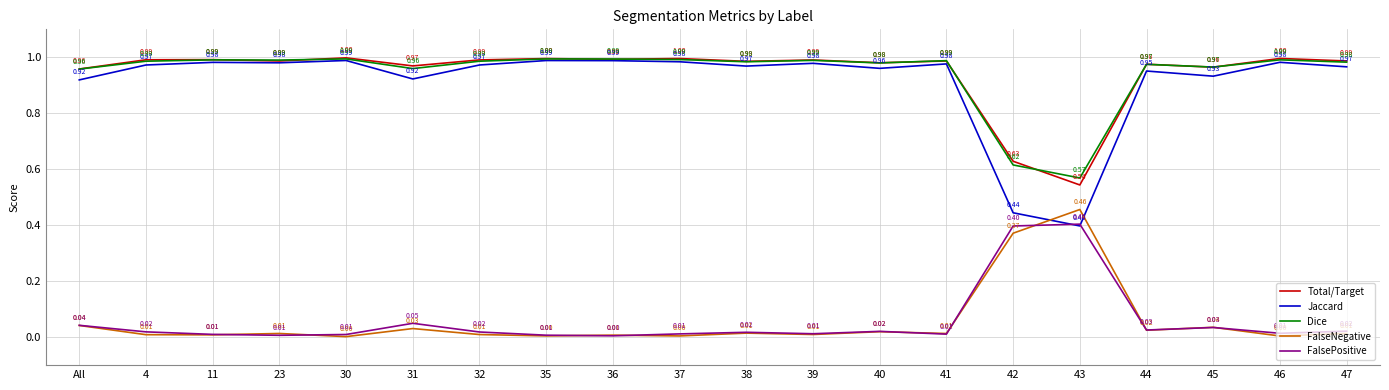

True or false: FalseNegative and Total/Target cross at least once.

False